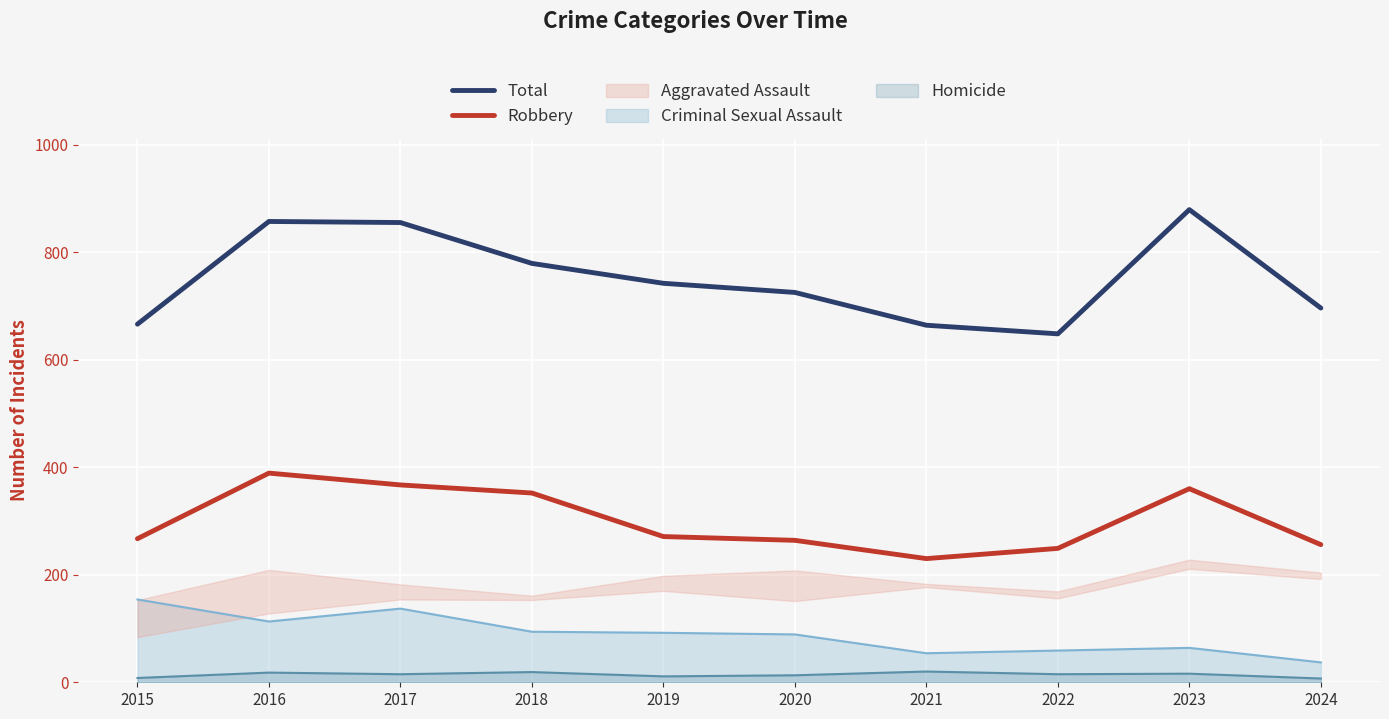

How many interior local peaks does the Robbery series have?

2